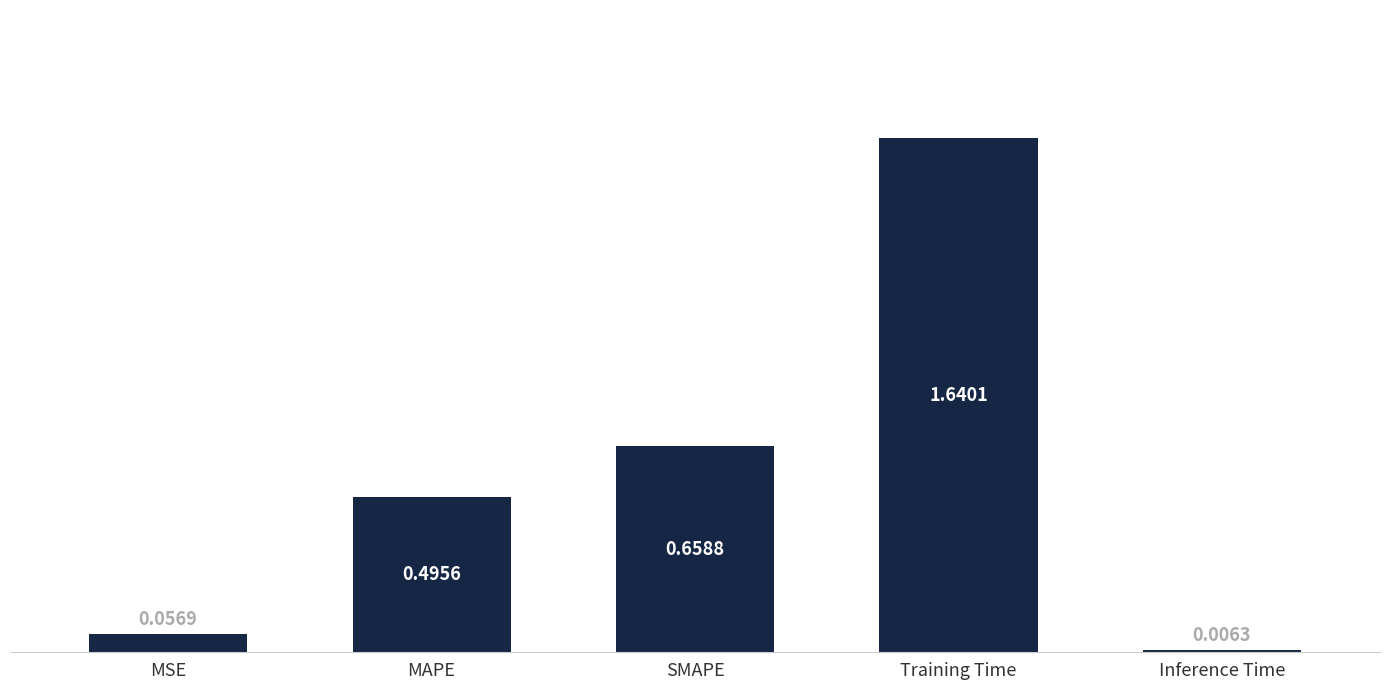

Which category has the highest value across all series?

Training Time